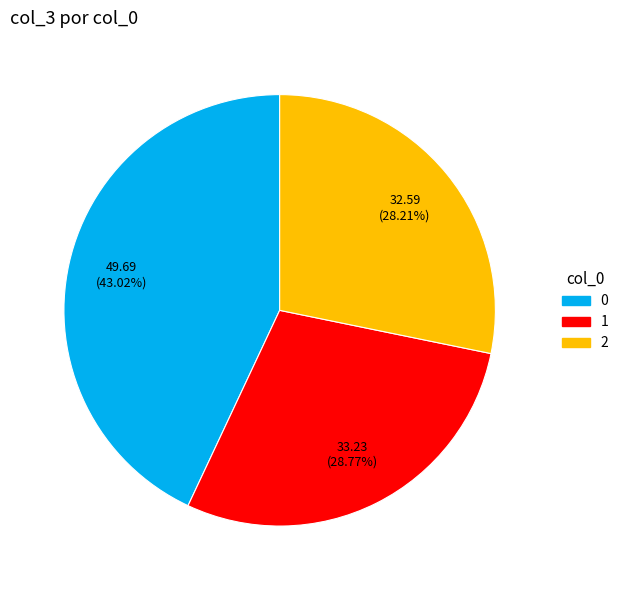

To the nearest percent, what is the difference between the 1 and 2 slice percentages?

1%